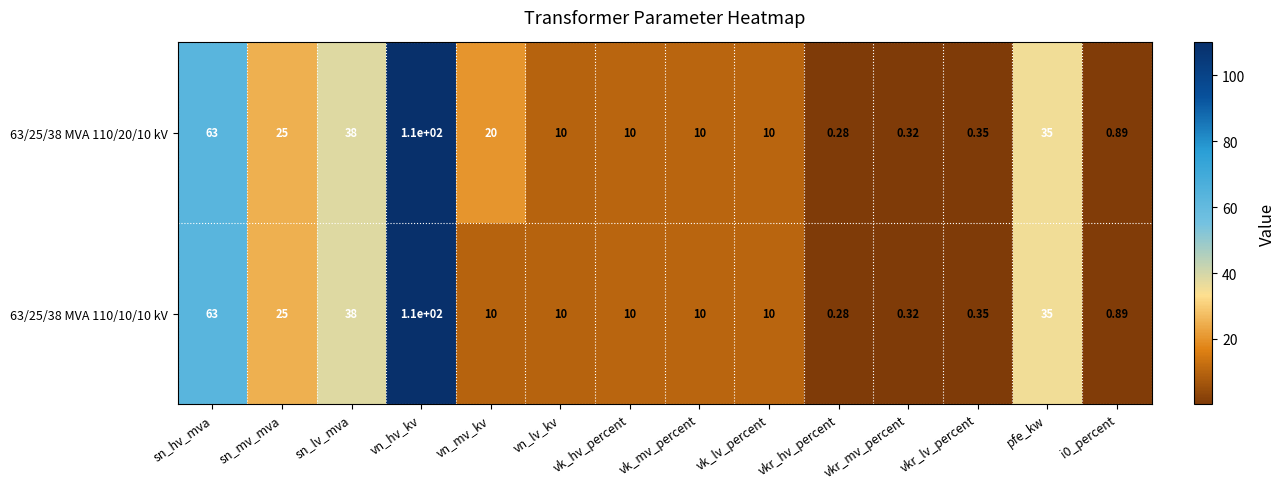

Is the value of 63/25/38 MVA 110/10/10 kV at vn_hv_kv greater than the value of 63/25/38 MVA 110/20/10 kV at sn_mv_mva?

Yes